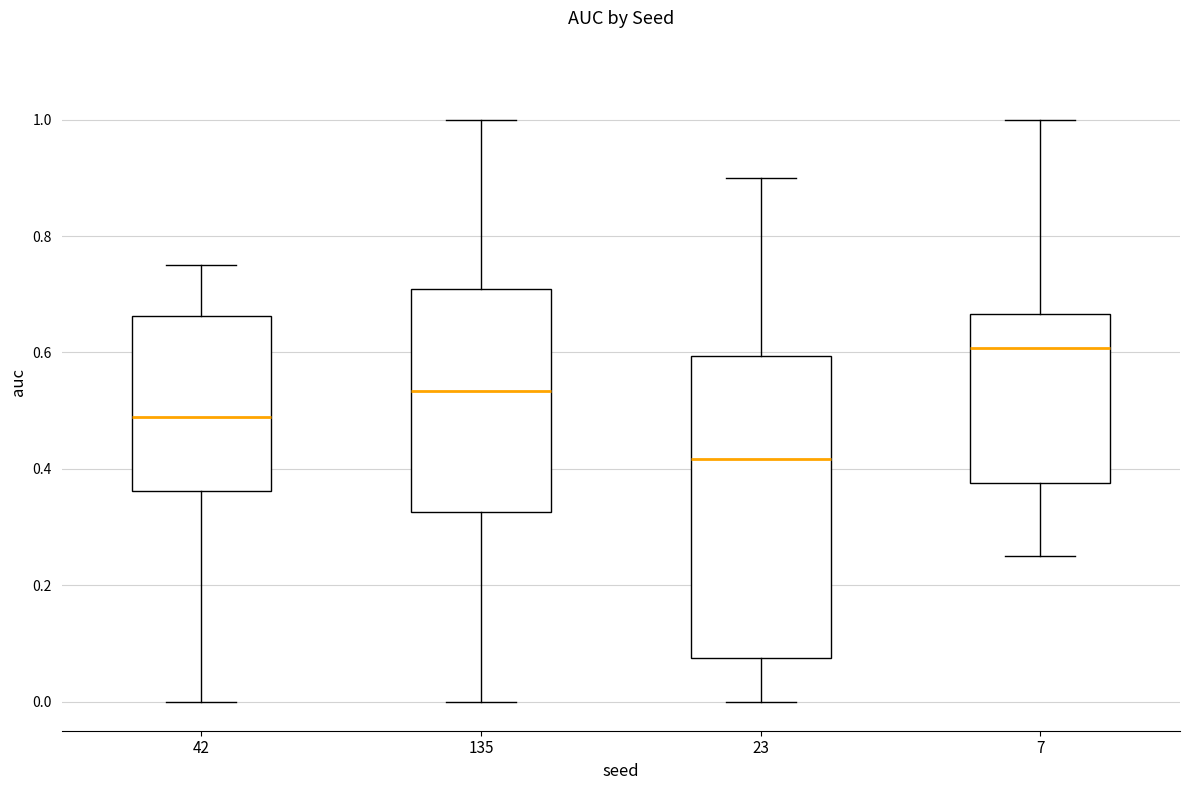

Where does the lower whisker of the box at x = 42 end on the y-axis? The values are not printed on the chart, so give them approximately, as read against the axis.

0.00